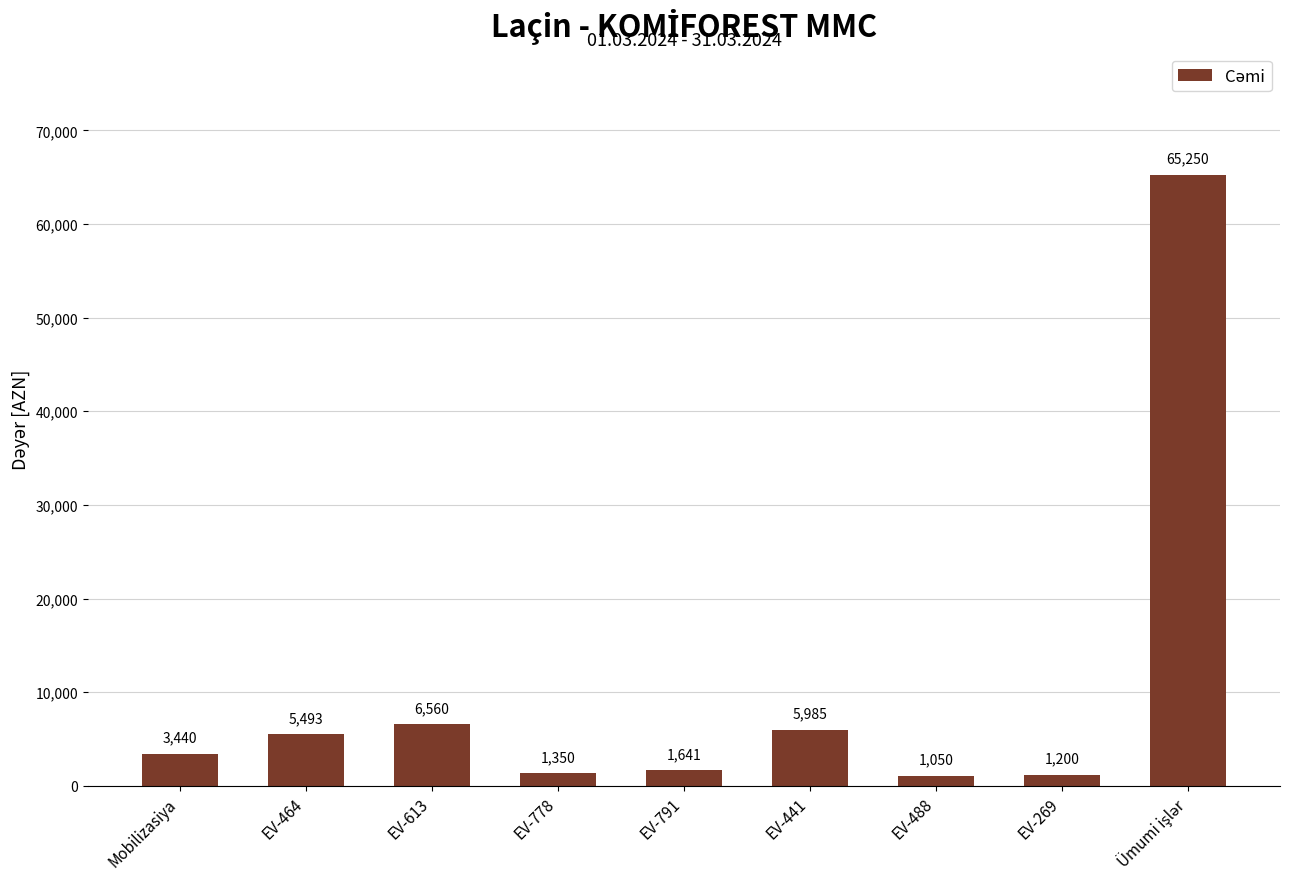

Count the number of categories in the chart.

9